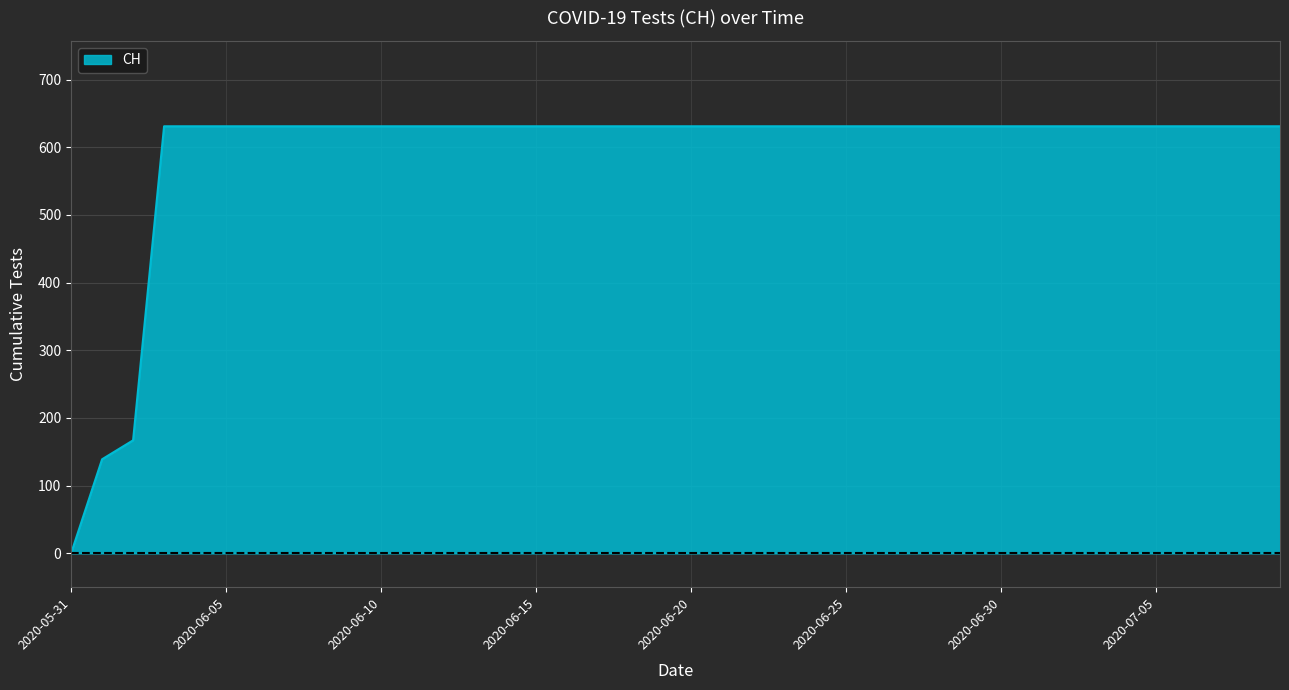

What is the difference between the maximum and minimum values?

631